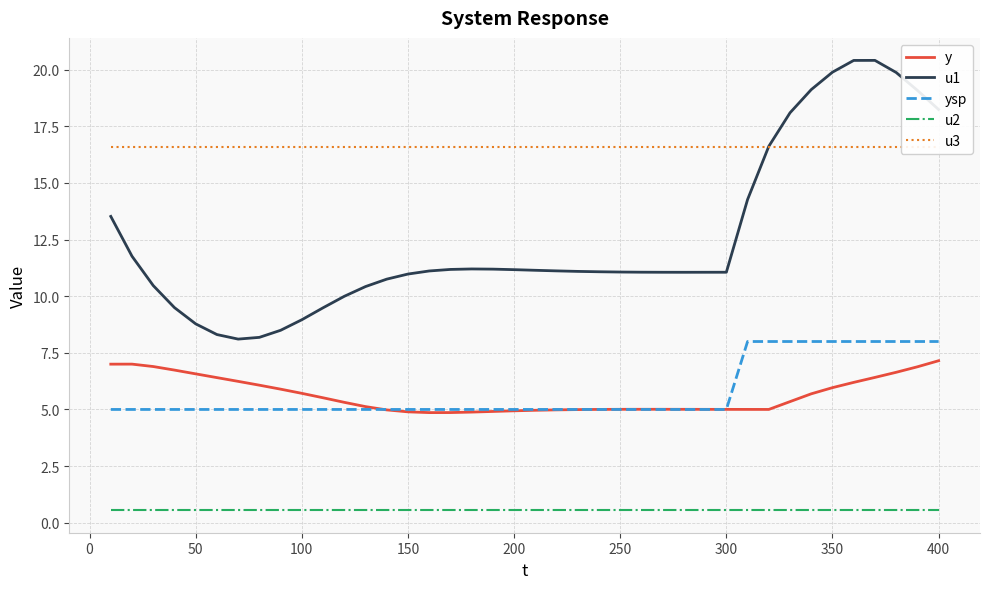

How many lines are shown in the chart?

5